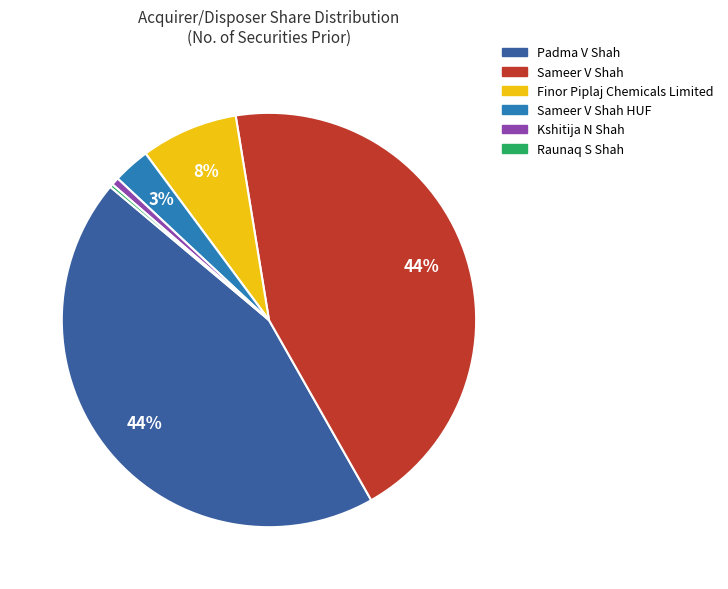

To the nearest percent, what is the difference between the largest and smallest slice percentages?

44%